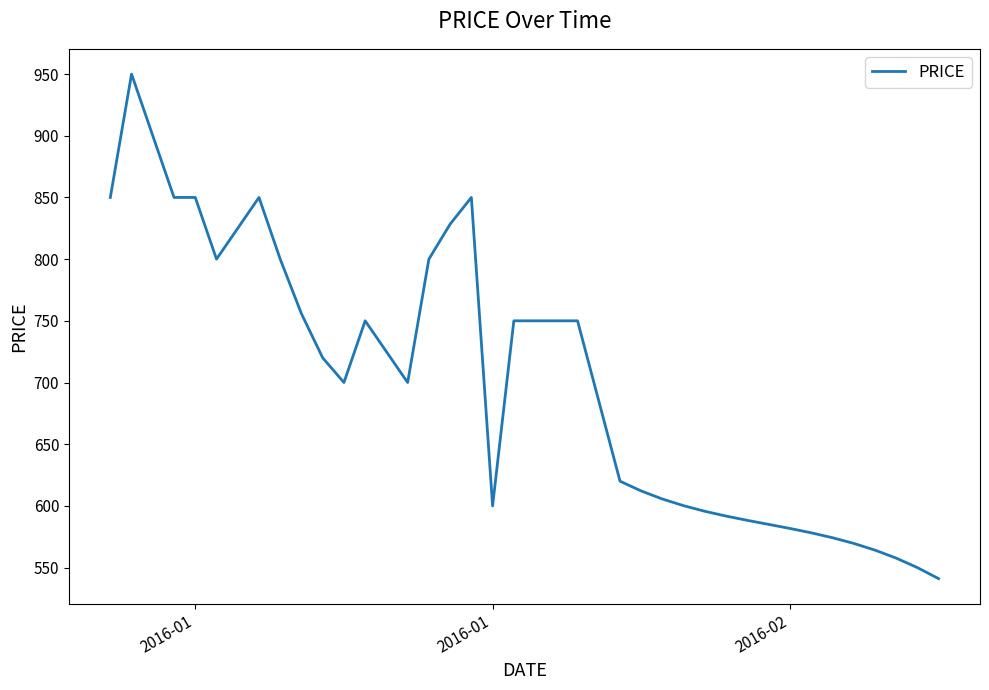

What is the smallest value displayed?

541.0